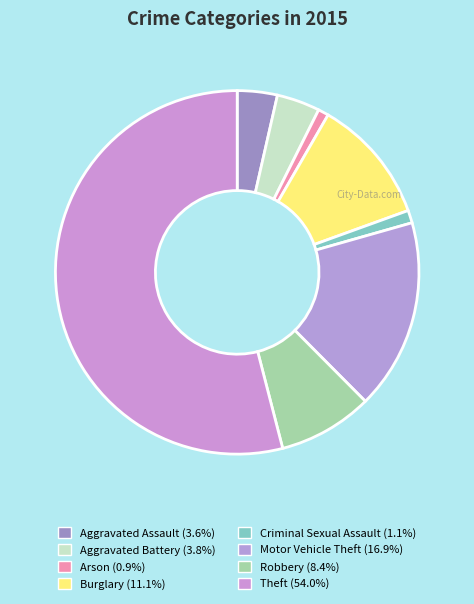

Count the number of slices in the pie.

8